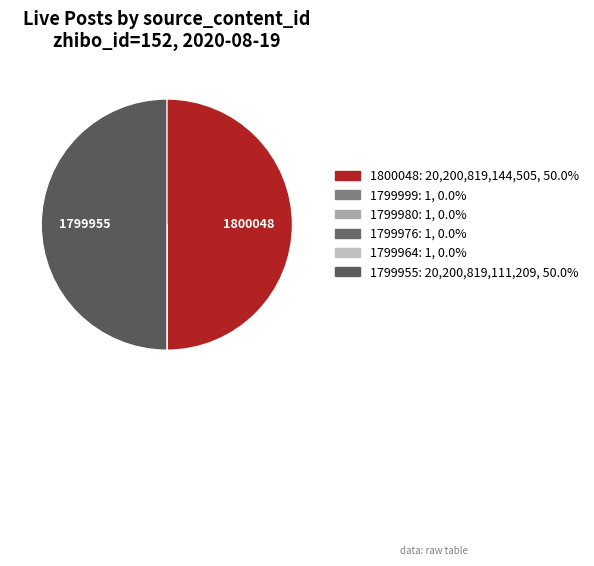

What is the smallest slice in the pie chart?

1799999